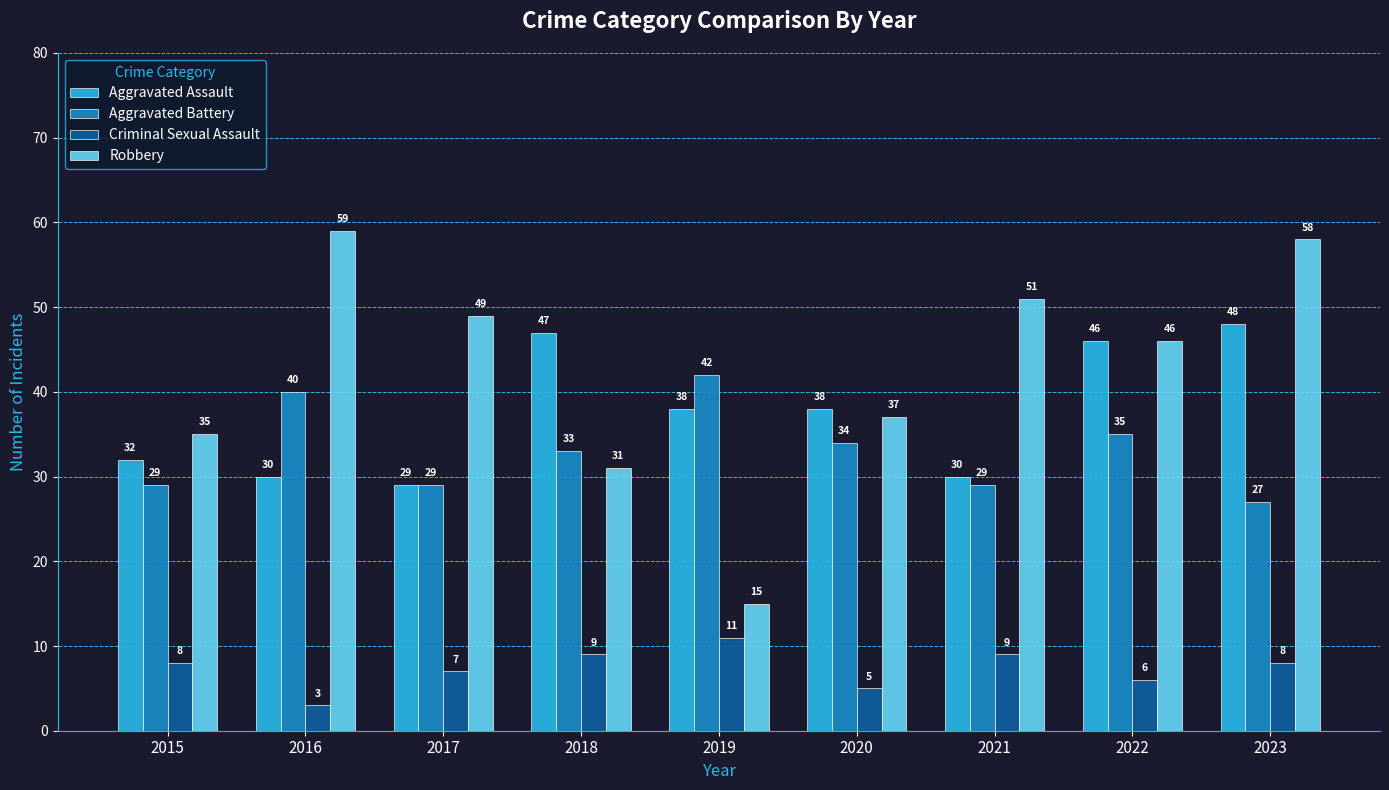

Is the value of Robbery at 2020 greater than the value of Criminal Sexual Assault at 2022?

Yes